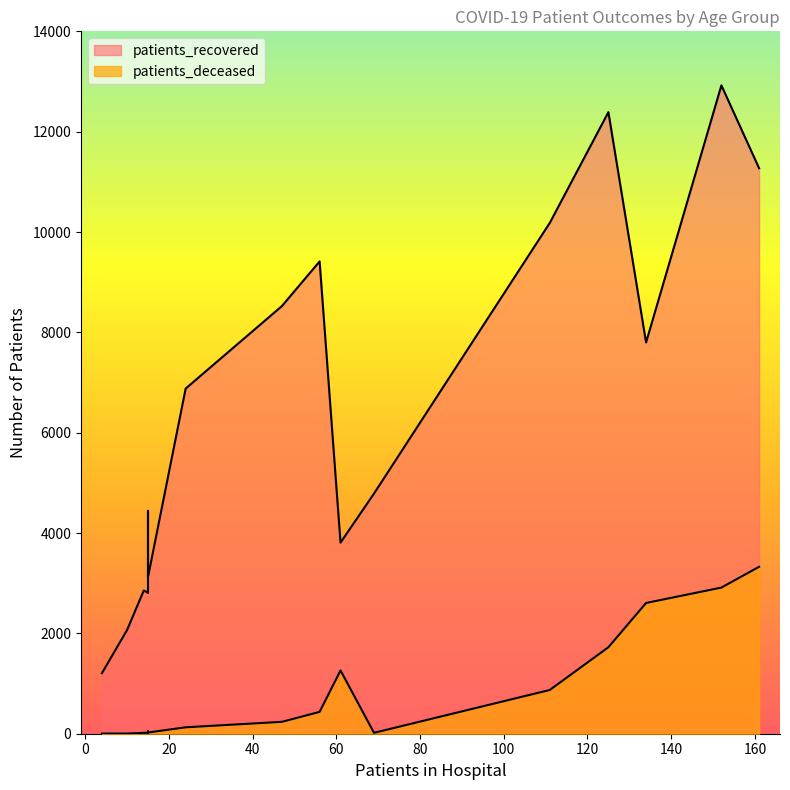

Which series has the largest range (max minus min)?

patients_recovered